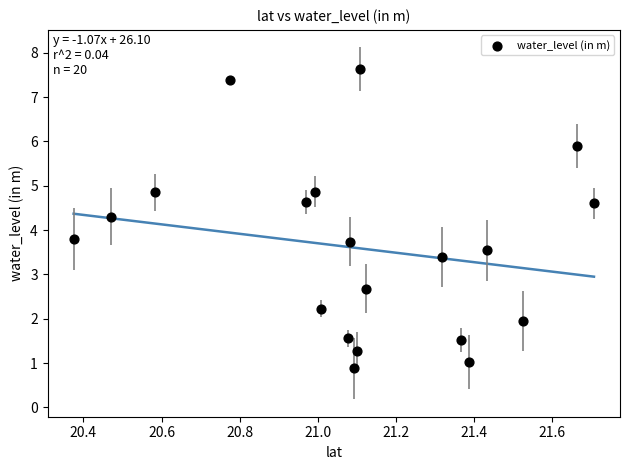

What is the range of X values (max minus min)?

1.3